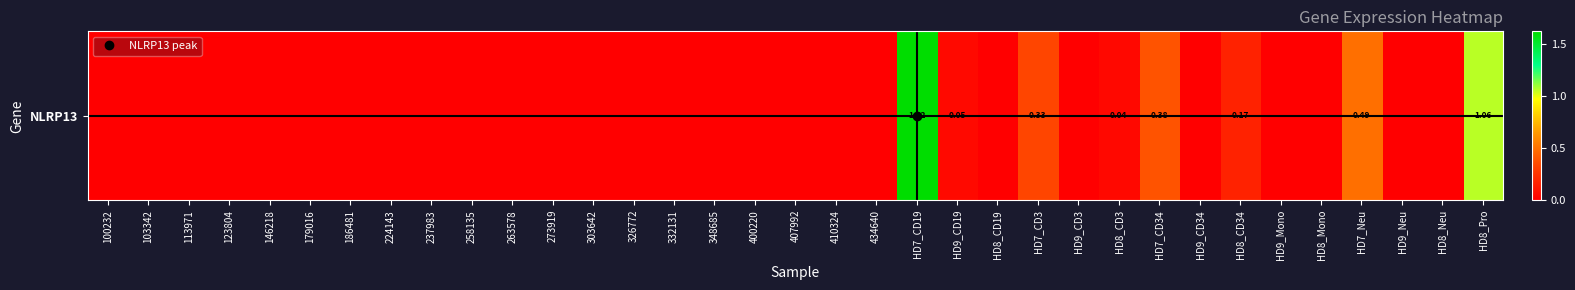

What is the maximum value shown in the chart?

1.6